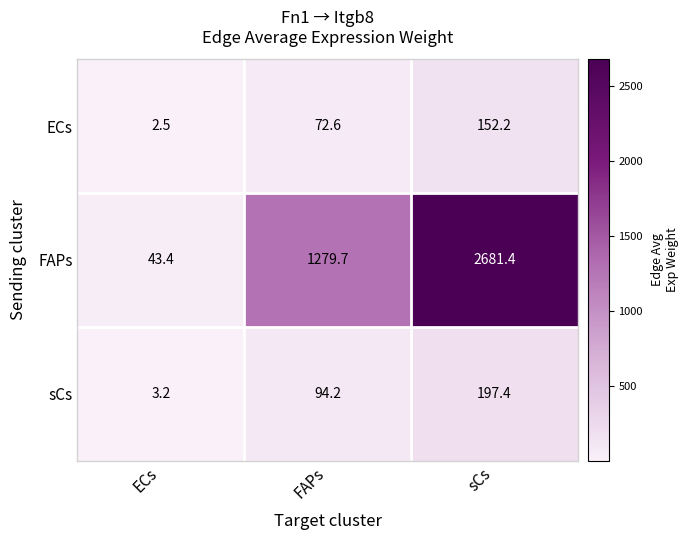

Between ECs and FAPs, which series saw the biggest shift?

FAPs